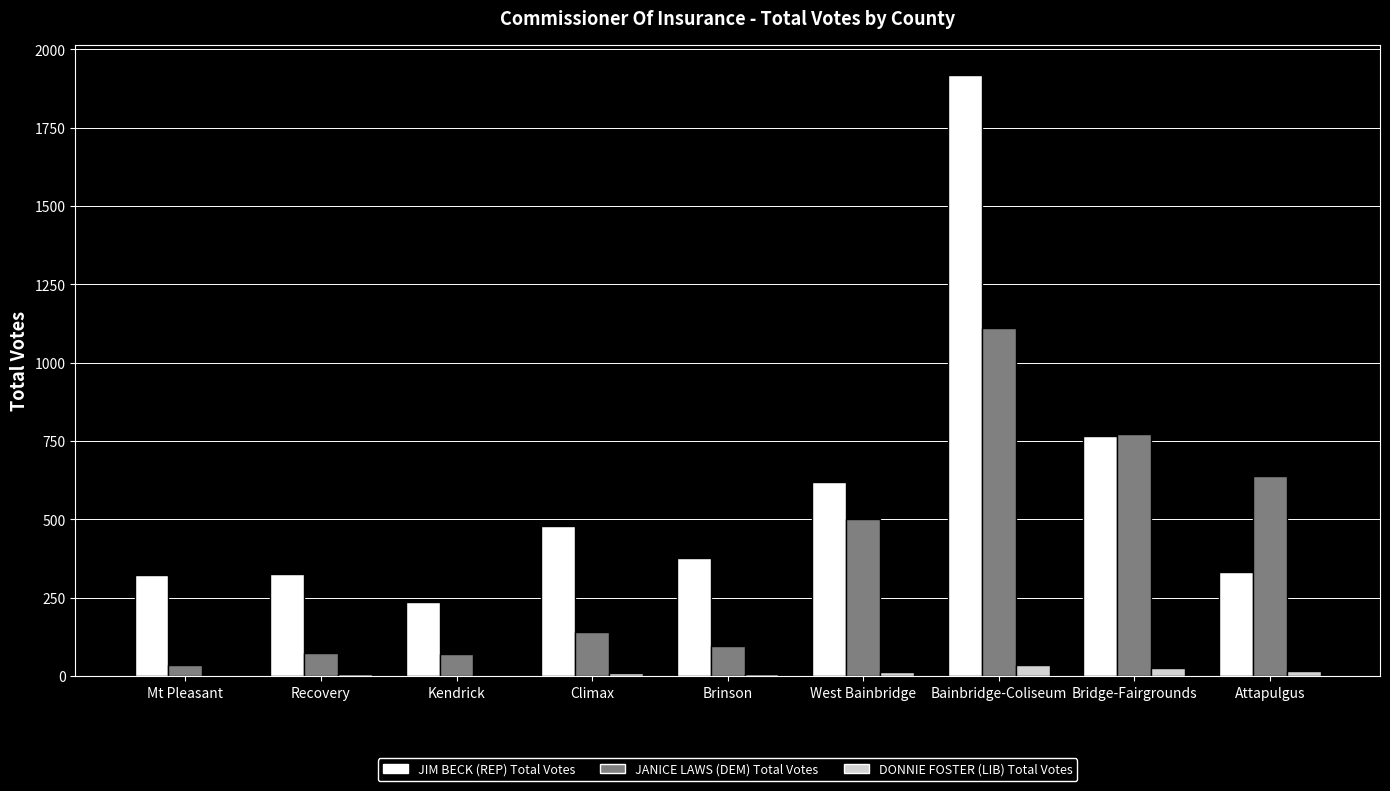

Between Mt Pleasant and Attapulgus, which series saw the biggest shift?

JANICE LAWS (DEM) Total Votes